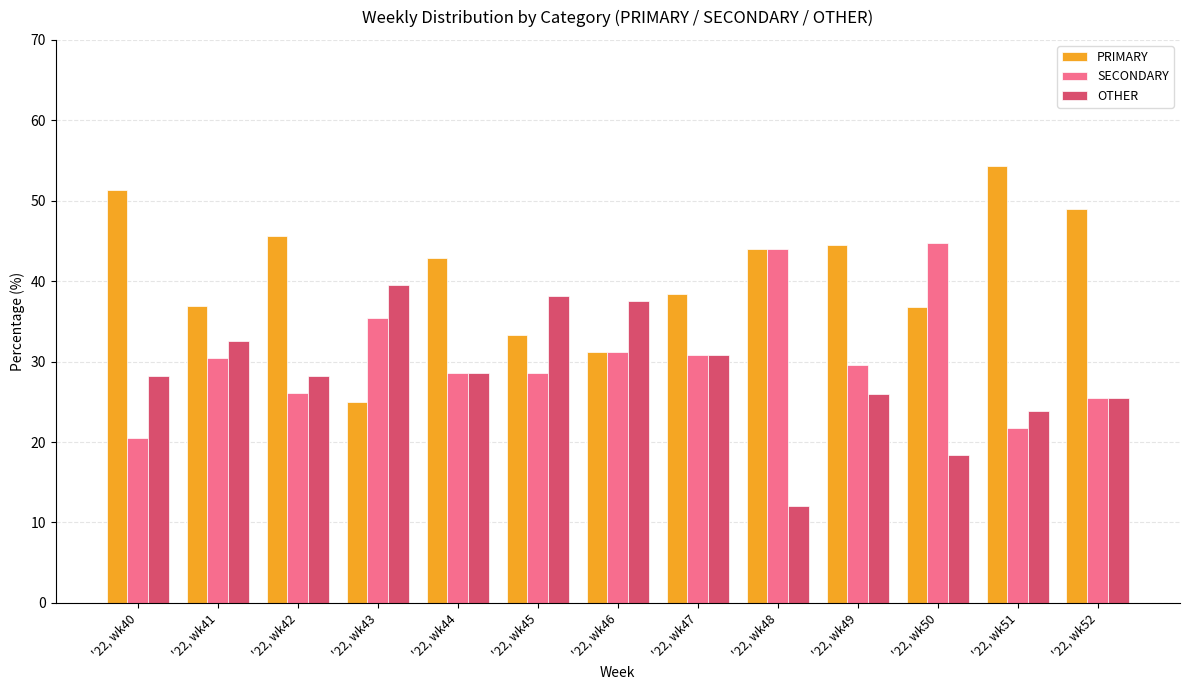

How many groups of bars are there?

13